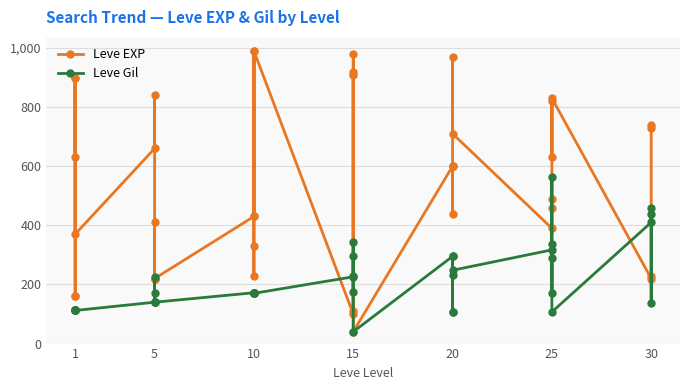

Is the value of Leve EXP at 5 greater than the value of Leve Gil at 10?

Yes